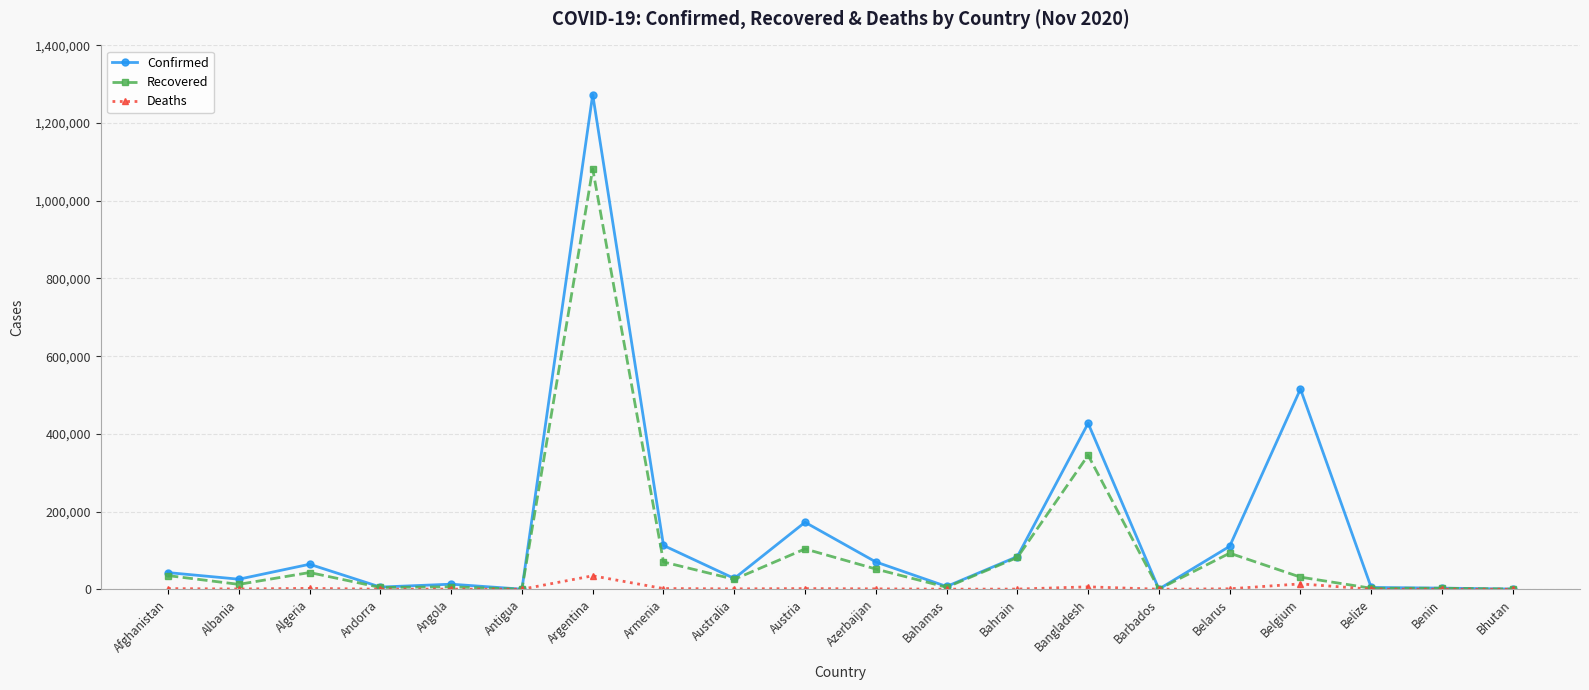

Which series has the widest spread of values?

Confirmed